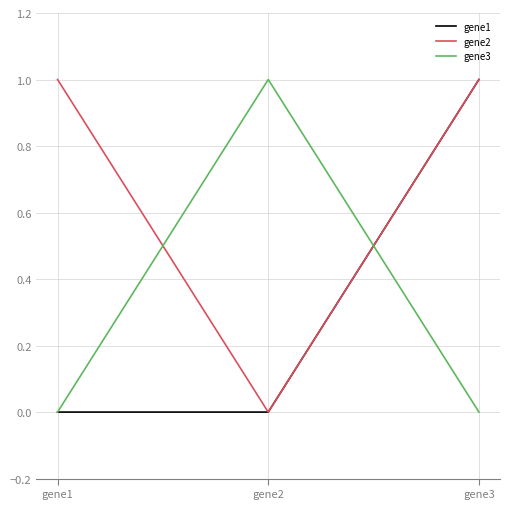

Reading left to right, transcribe all the data shown in this chart.

gene1: 0	0	1
gene2: 1	0	1
gene3: 0	1	0